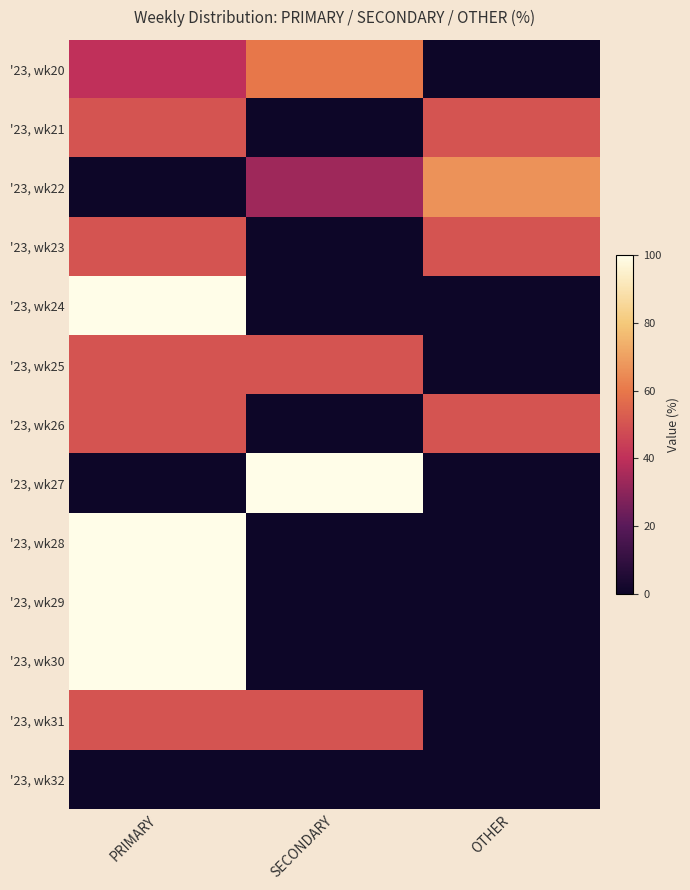

Which series changed the most between SECONDARY and OTHER?

'23, wk27